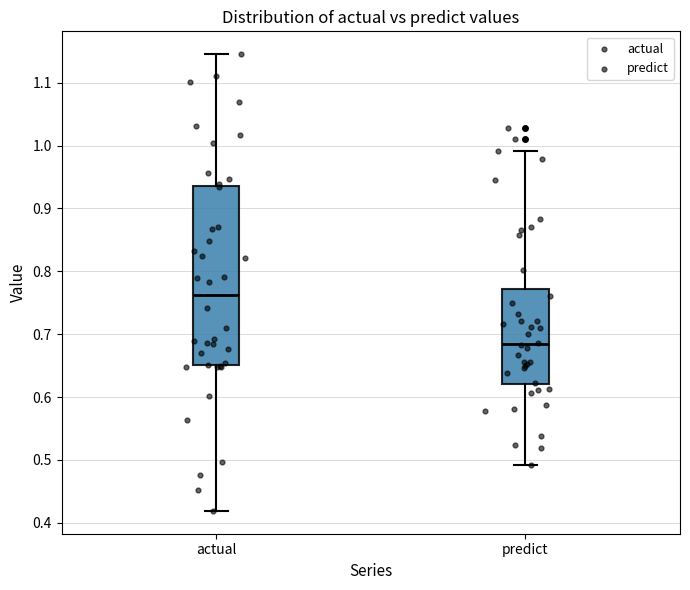

Where does the median line of the box for predict sit on the y-axis? The values are not printed on the chart, so give them approximately, as read against the axis.

0.68